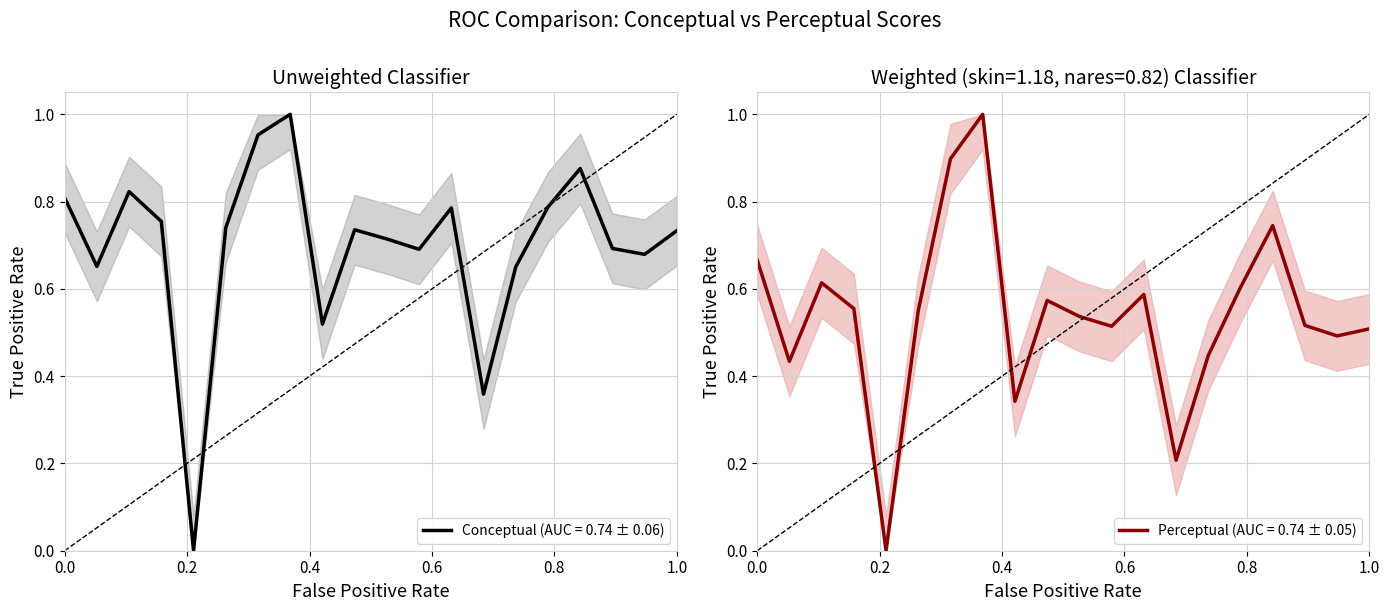

What is the difference between the maximum and minimum values in the perceptual series?

1.0